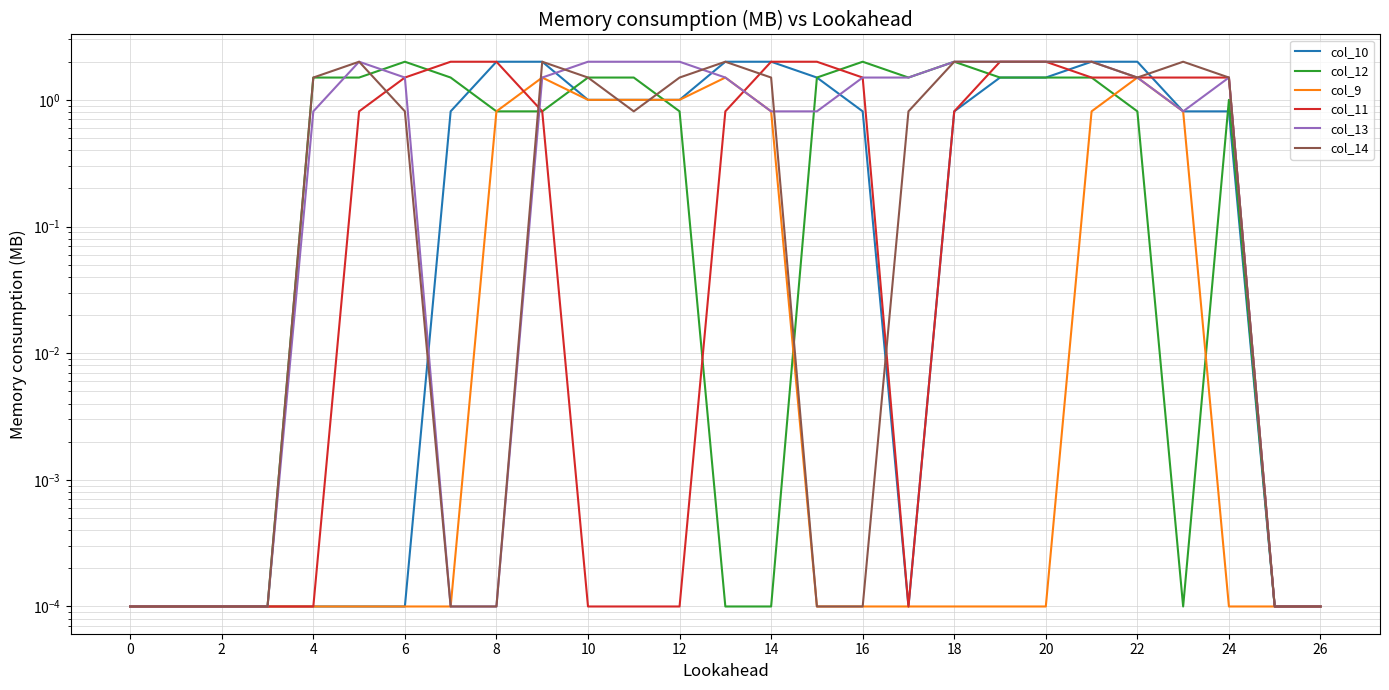

What is the label of the 6th point from the right?

21